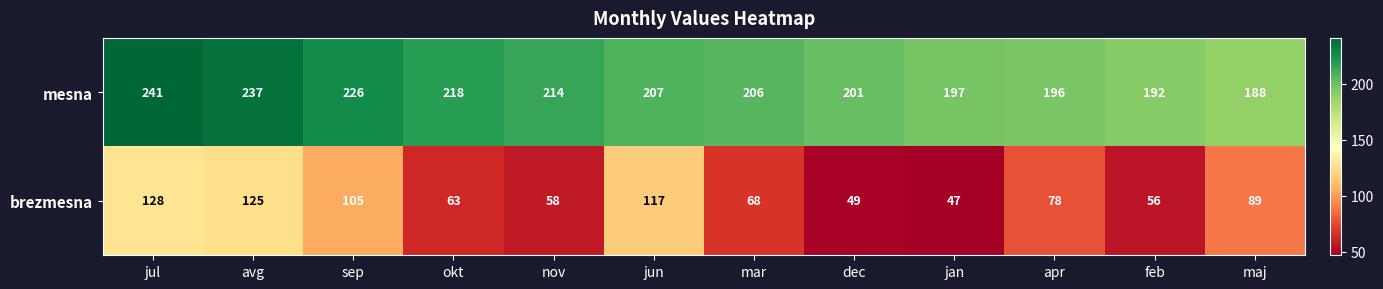

At feb, list the series in order from largest to smallest.

mesna, brezmesna